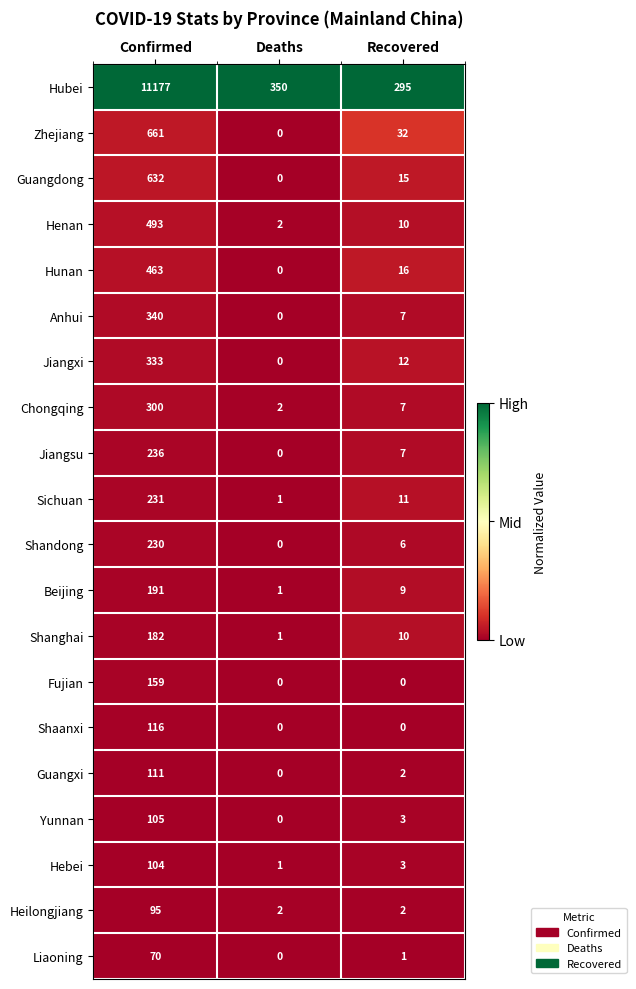

True or false: Hunan has a value of 627 at Confirmed.

False